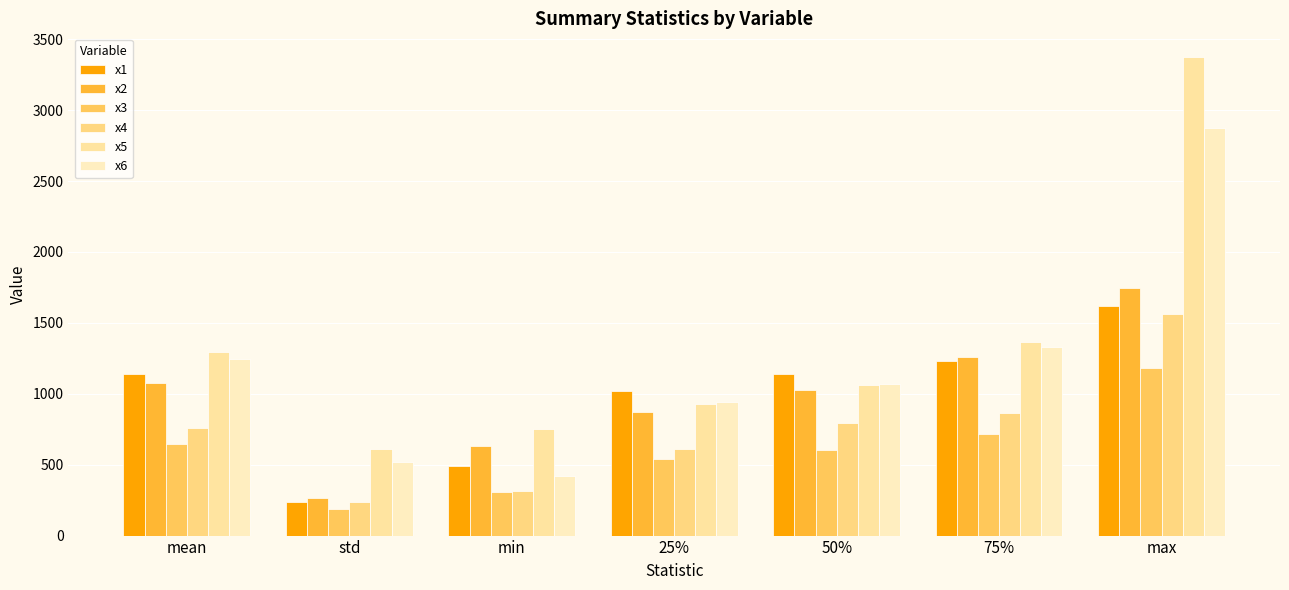

The x3 series shows 310.2 at min. True or false?

True